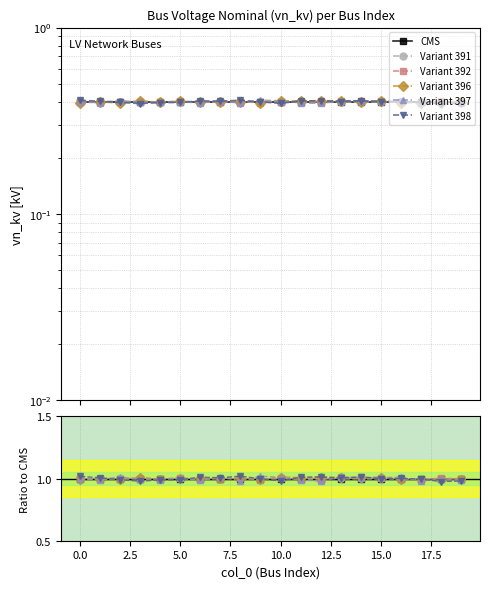

What are all the series names shown in the legend?

CMS, Variant 391, Variant 392, Variant 396, Variant 397, Variant 398